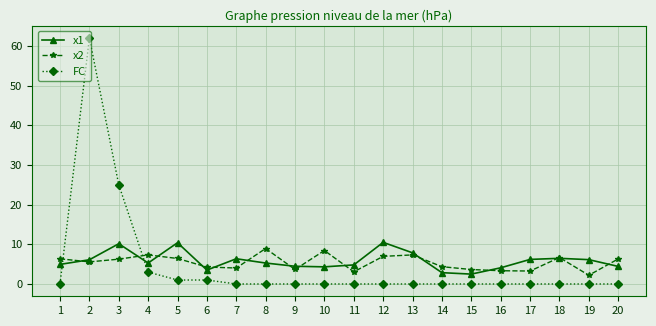

Between 13 and 19, which series saw the biggest shift?

x2